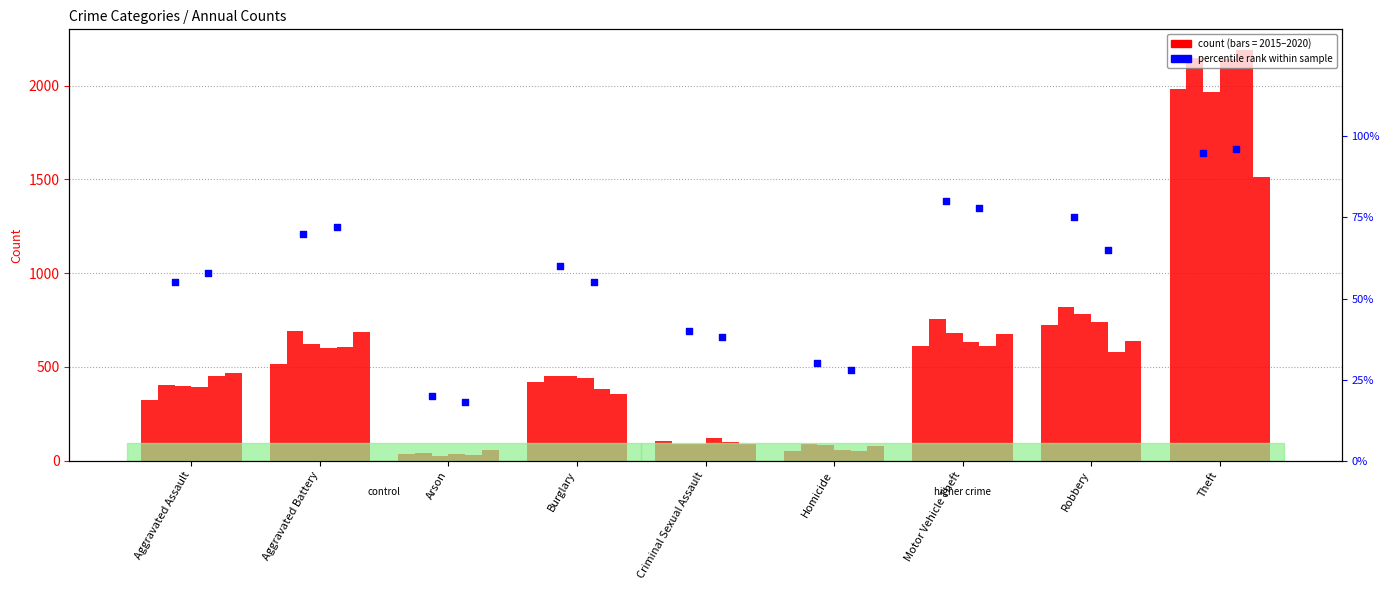

What is the total value across all series at Criminal Sexual Assault?

78